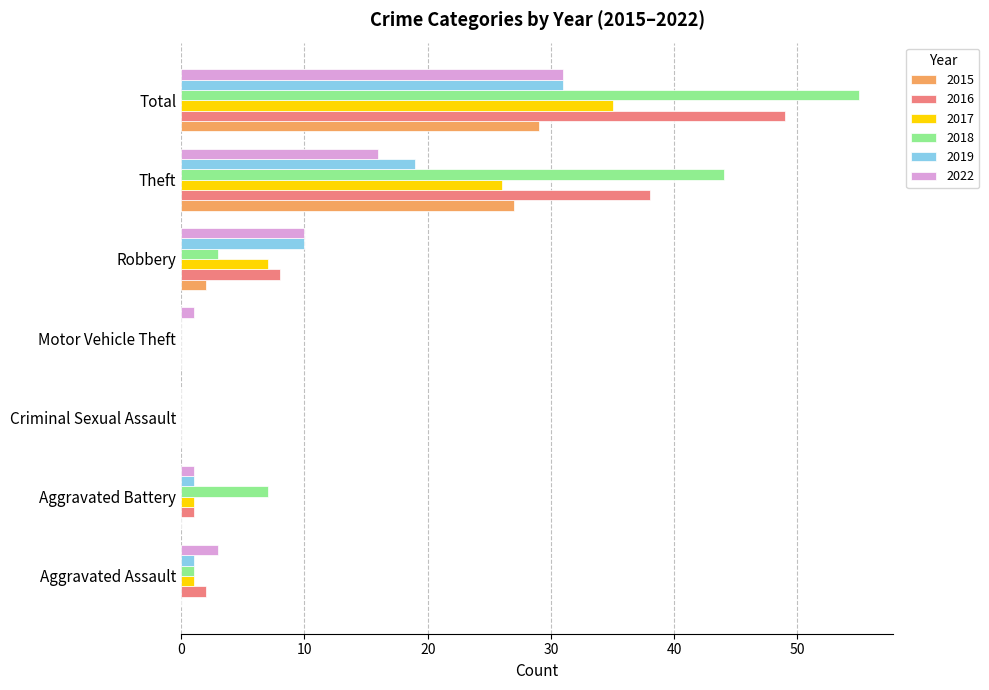

What is the sum of all 2022 values?

62